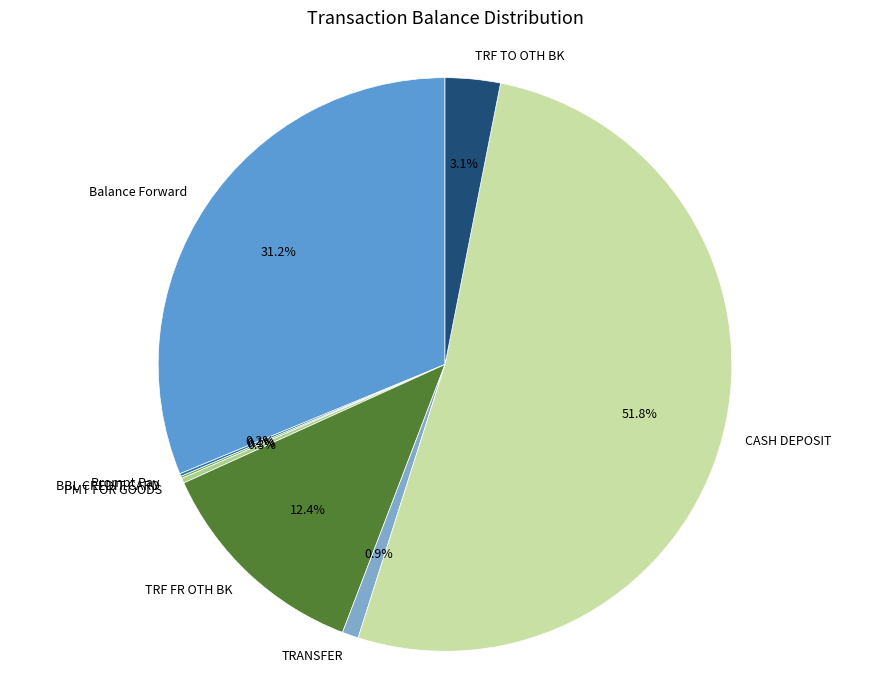

What is the ratio of the value at Balance Forward to the value at TRF TO OTH BK?

10.1